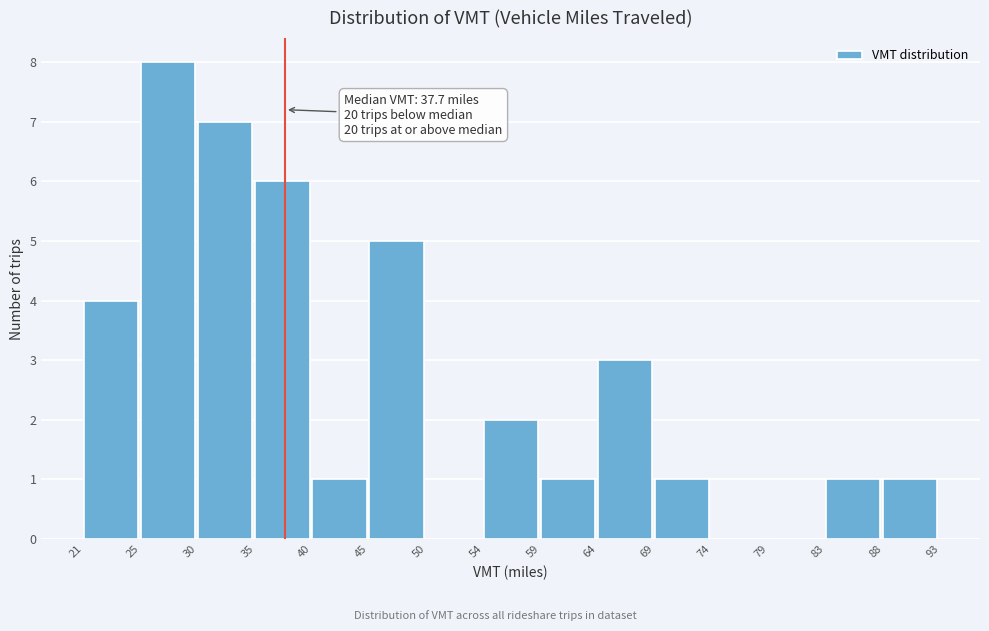

Over which range of the x-axis is the bar tallest?

25 to 30